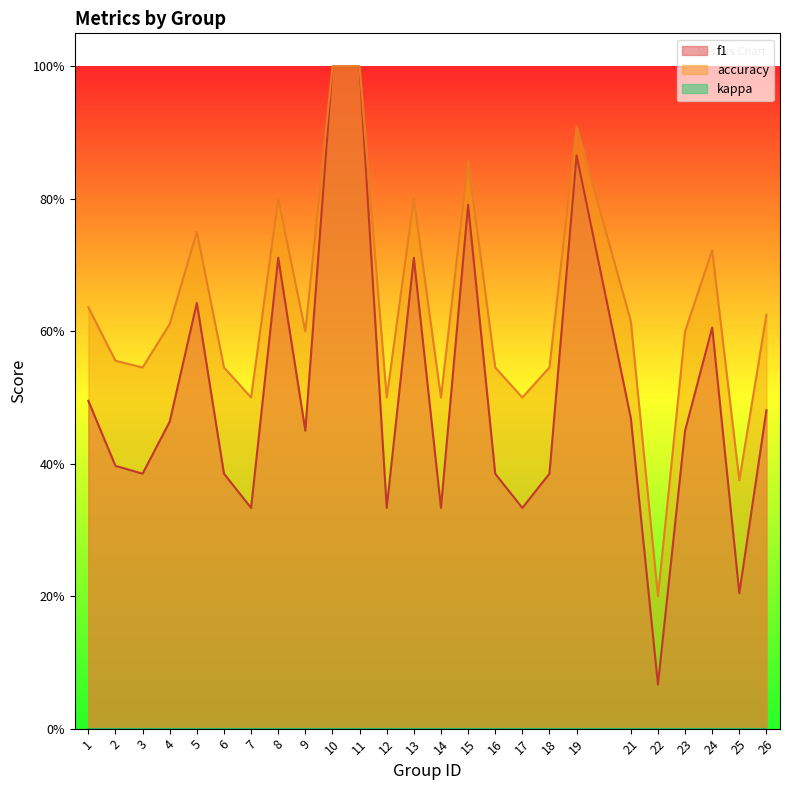

At how many categories does at least one series exceed 0?

25